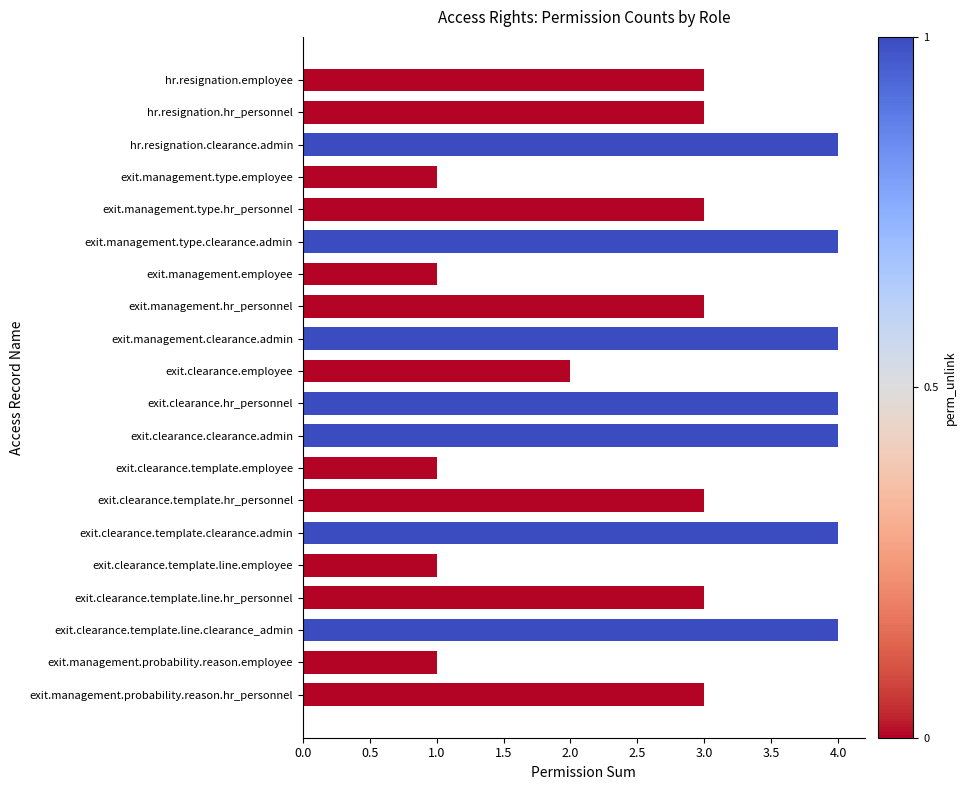

What is the difference between the maximum and minimum values?

3